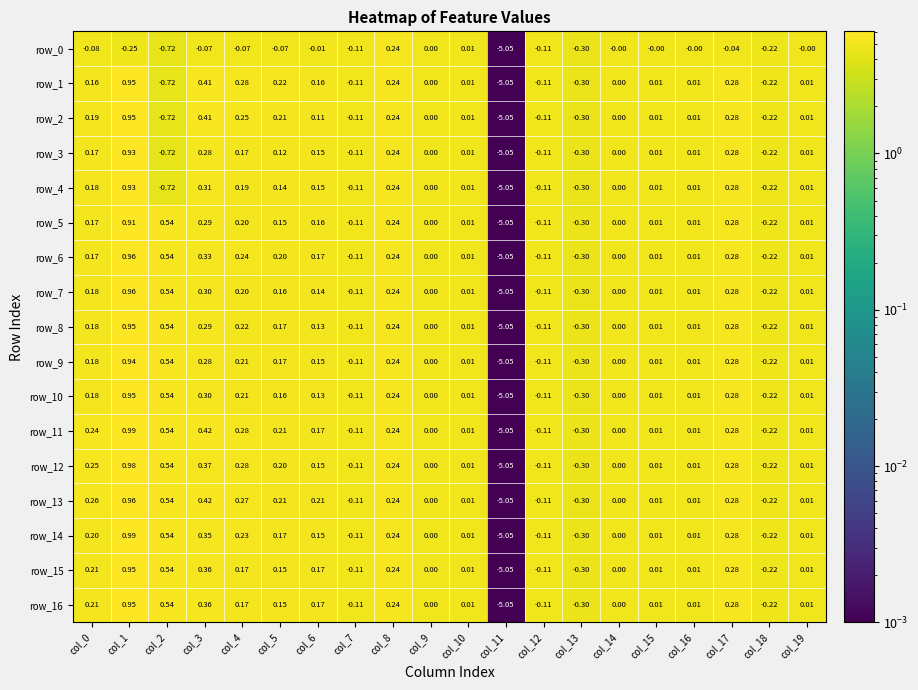

Is the value of row_0 at col_5 greater than the value of row_10 at col_9?

No